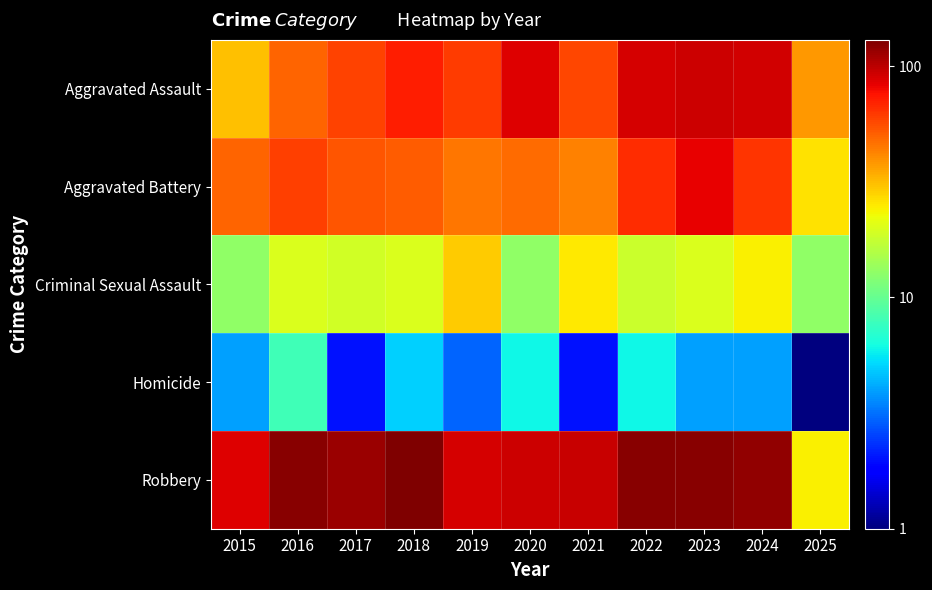

At how many categories does at least one series exceed 83?

10